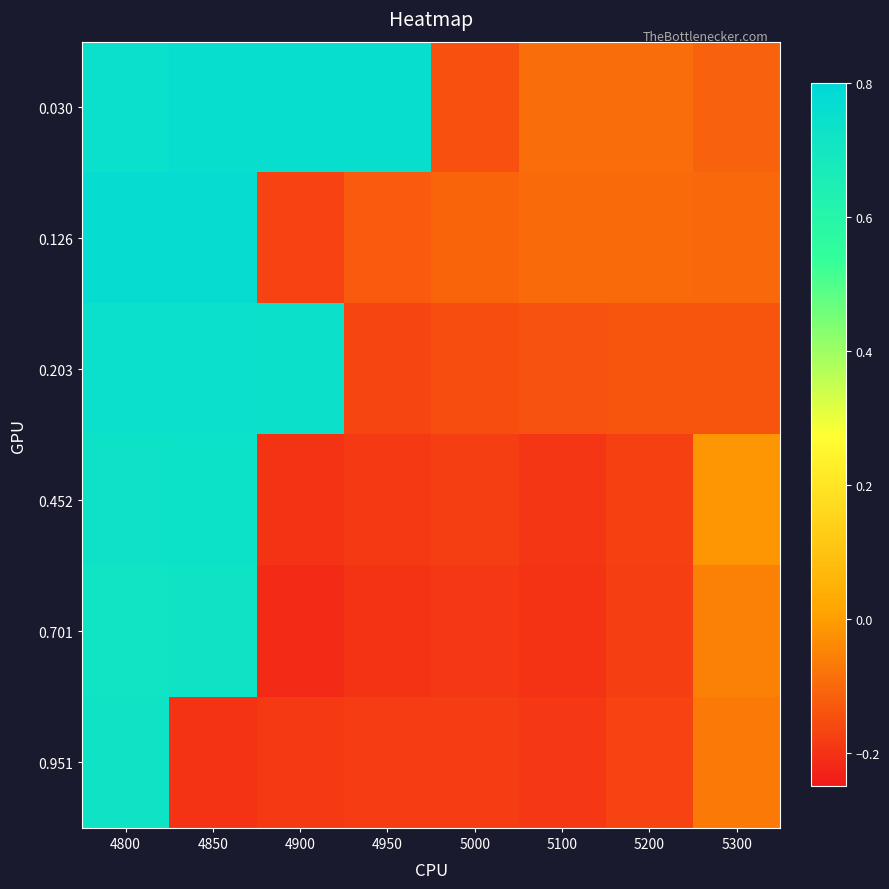

Reading right to left, list all the values displayed in this chart.

0.030: 5300=-0.1	5200=-0.1	5100=-0.1	5000=-0.1	4950=0.8	4900=0.8	4850=0.8	4800=0.7
0.126: 5300=-0.1	5200=-0.1	5100=-0.1	5000=-0.1	4950=-0.1	4900=-0.2	4850=0.8	4800=0.8
0.203: 5300=-0.1	5200=-0.1	5100=-0.1	5000=-0.2	4950=-0.2	4900=0.7	4850=0.7	4800=0.7
0.452: 5300=-0.0	5200=-0.2	5100=-0.2	5000=-0.2	4950=-0.2	4900=-0.2	4850=0.7	4800=0.7
0.701: 5300=-0.1	5200=-0.2	5100=-0.2	5000=-0.2	4950=-0.2	4900=-0.2	4850=0.7	4800=0.7
0.951: 5300=-0.1	5200=-0.2	5100=-0.2	5000=-0.2	4950=-0.2	4900=-0.2	4850=-0.2	4800=0.7